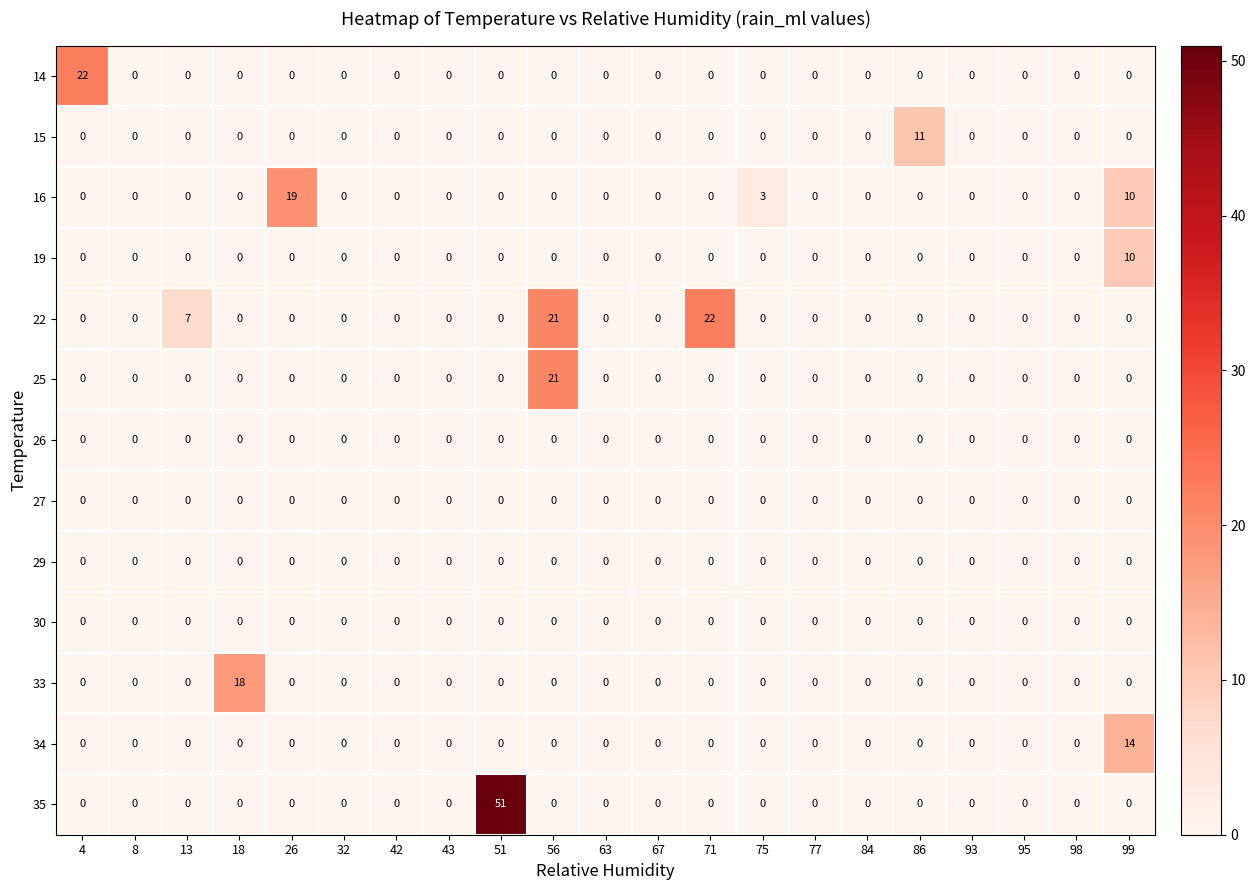

Which series has the largest range (max minus min)?

35